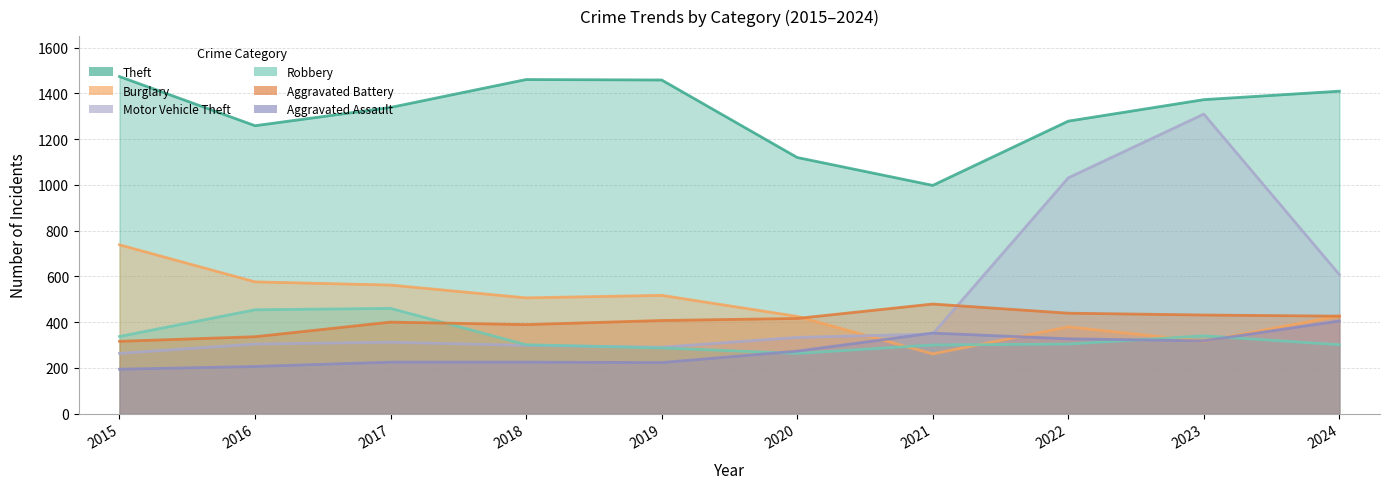

At which label is Motor Vehicle Theft closest to 786?

2024